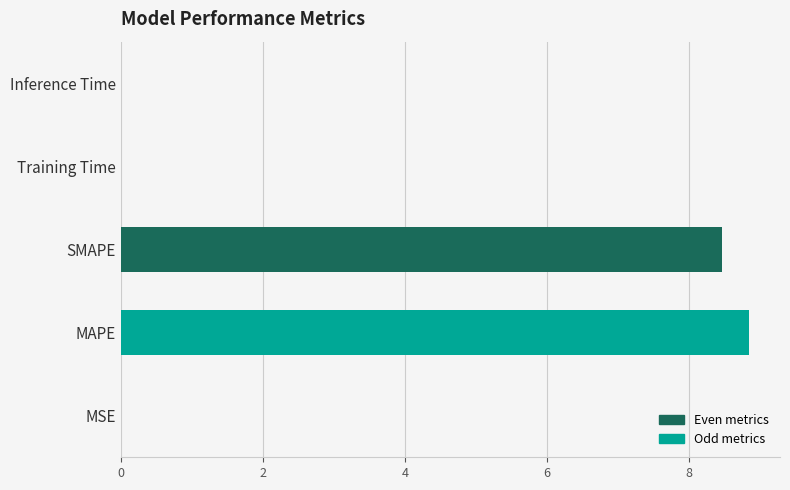

Which label corresponds to the largest value in the chart?

MAPE